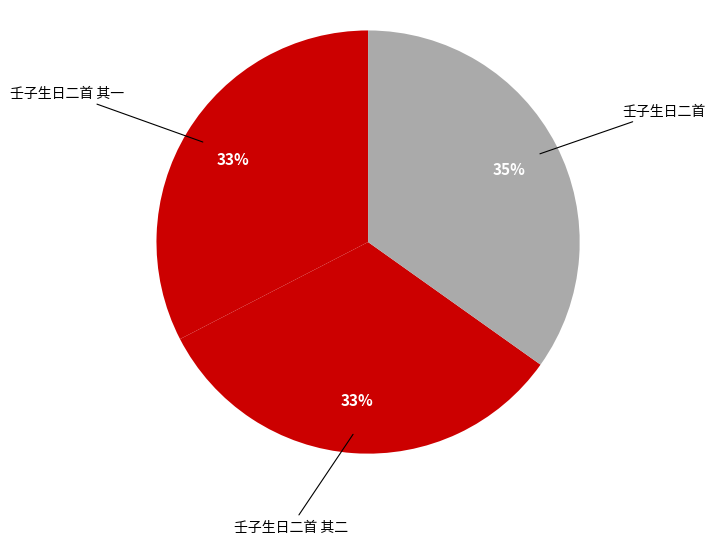

How many slices are in this pie chart?

3